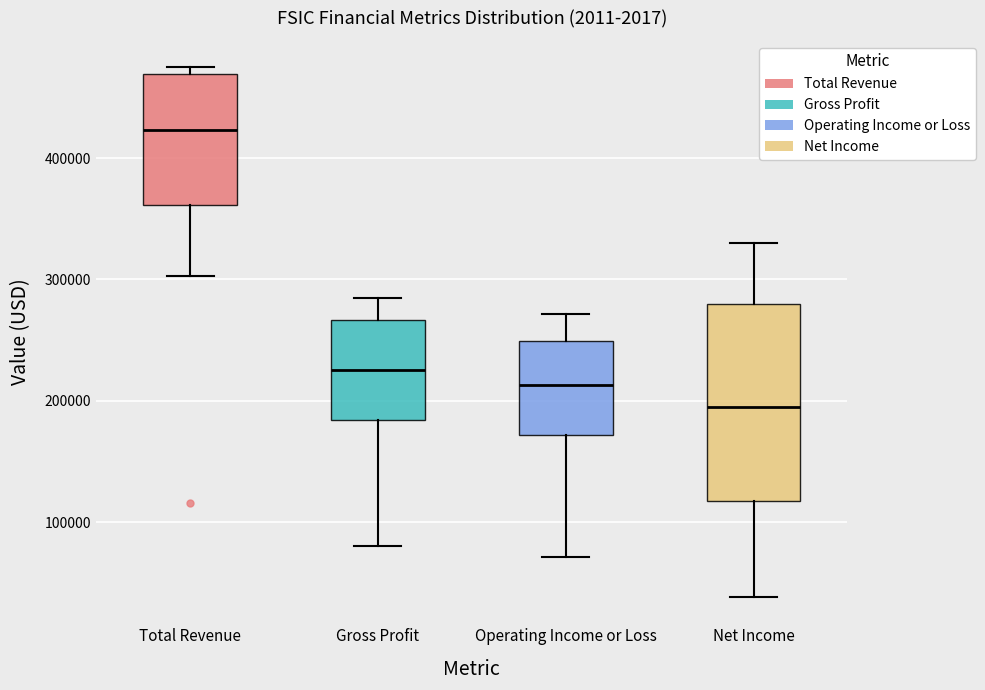

Which box has the highest median line?

Total Revenue